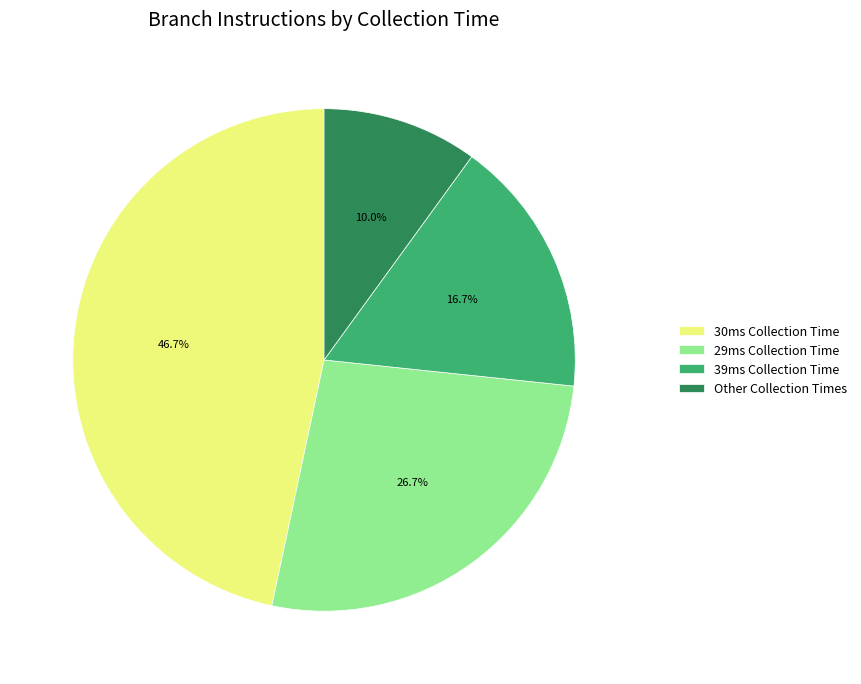

Which category has the smallest portion of the pie?

Other Collection Times